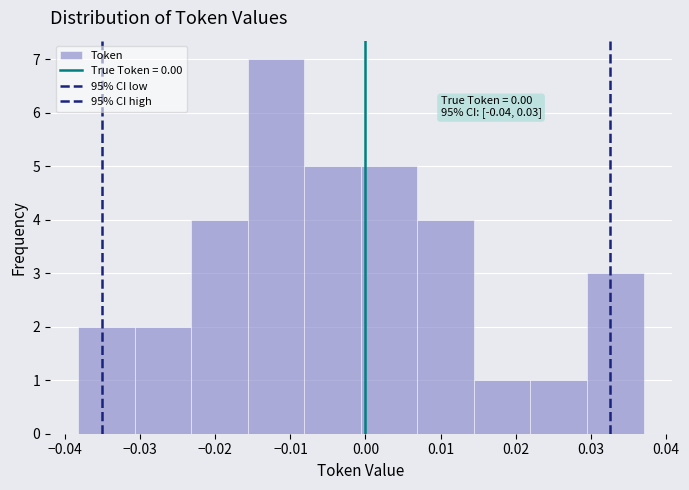

Over which range of the x-axis is the bar tallest?

-0.016 to -0.008